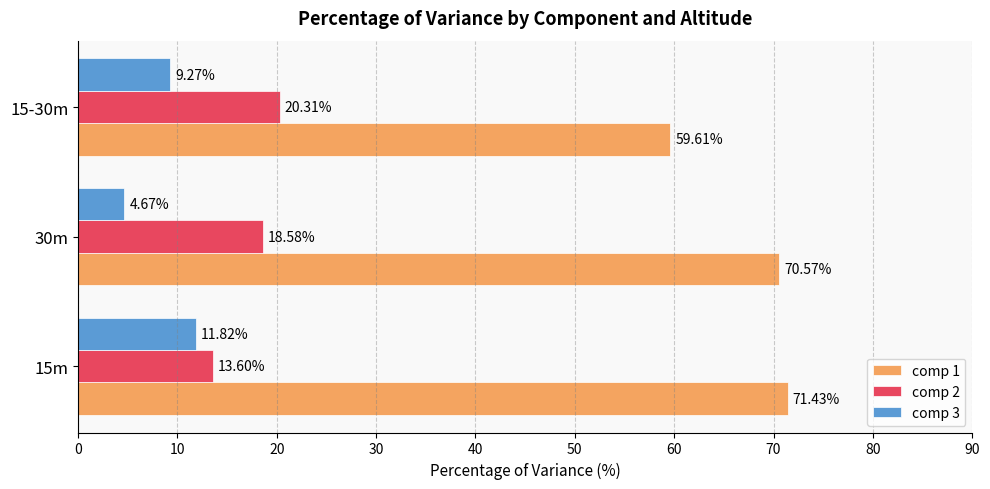

What is the sum of all comp 3 values?

25.8